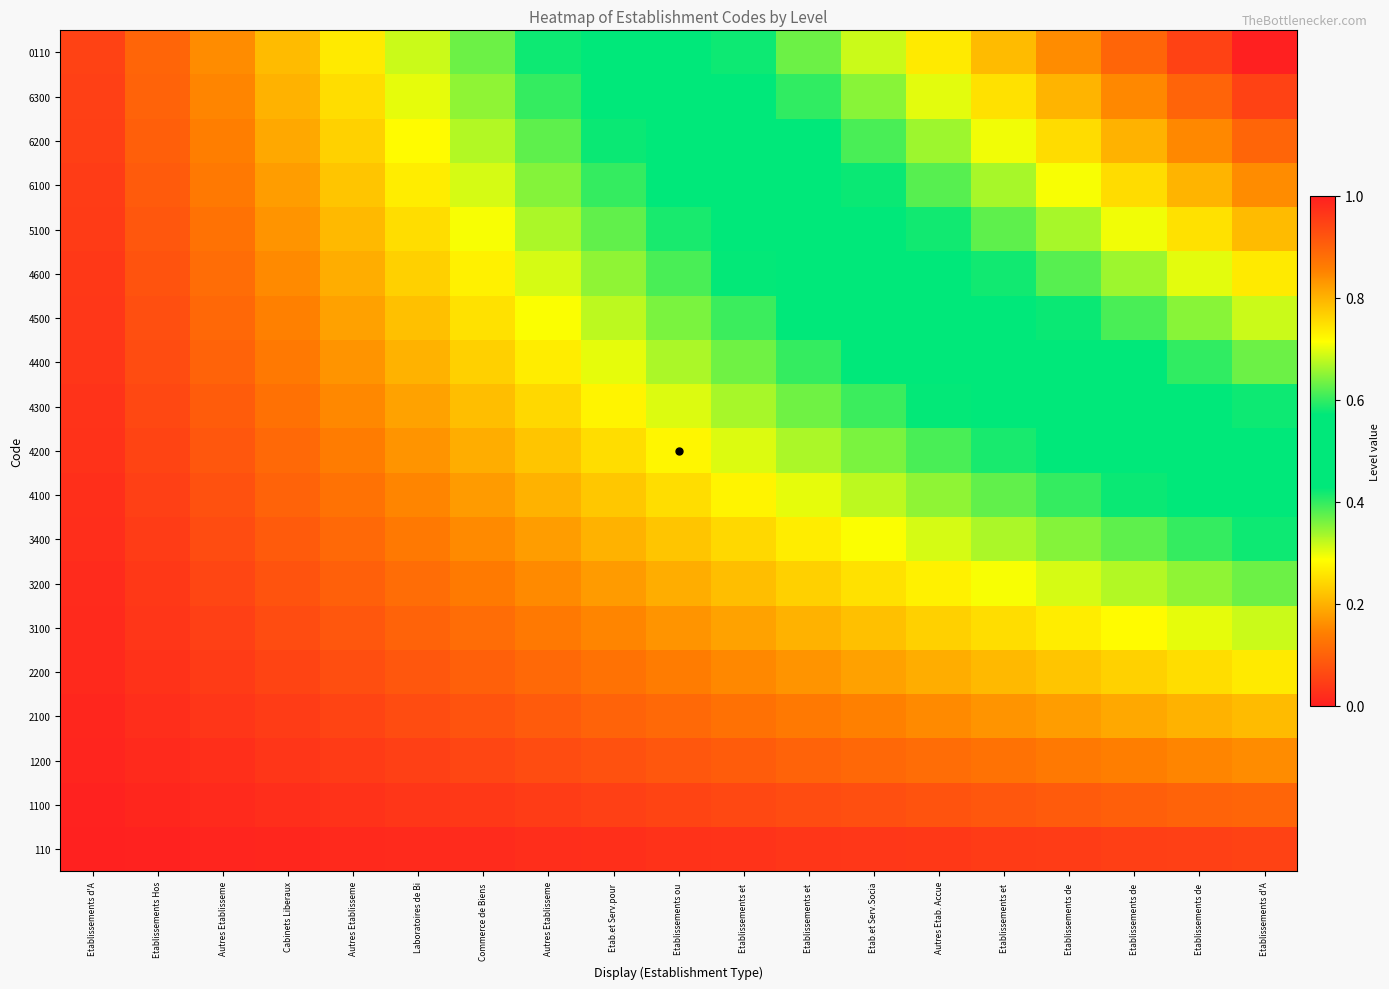

How many distinct data groups are displayed?

19